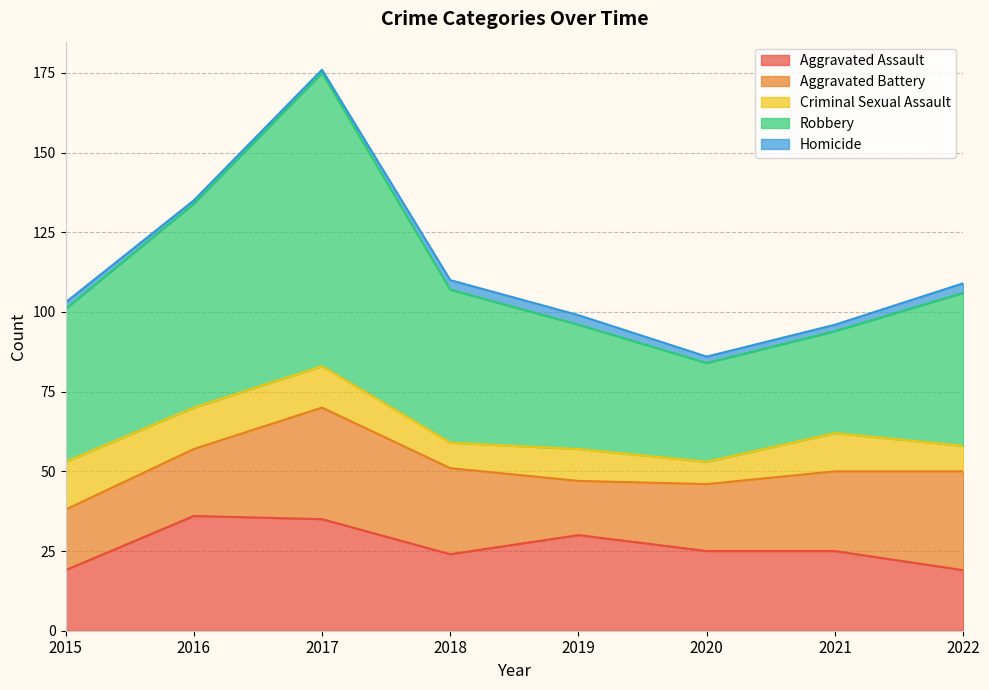

What is the difference between the Homicide values at 2017 and 2019?

2